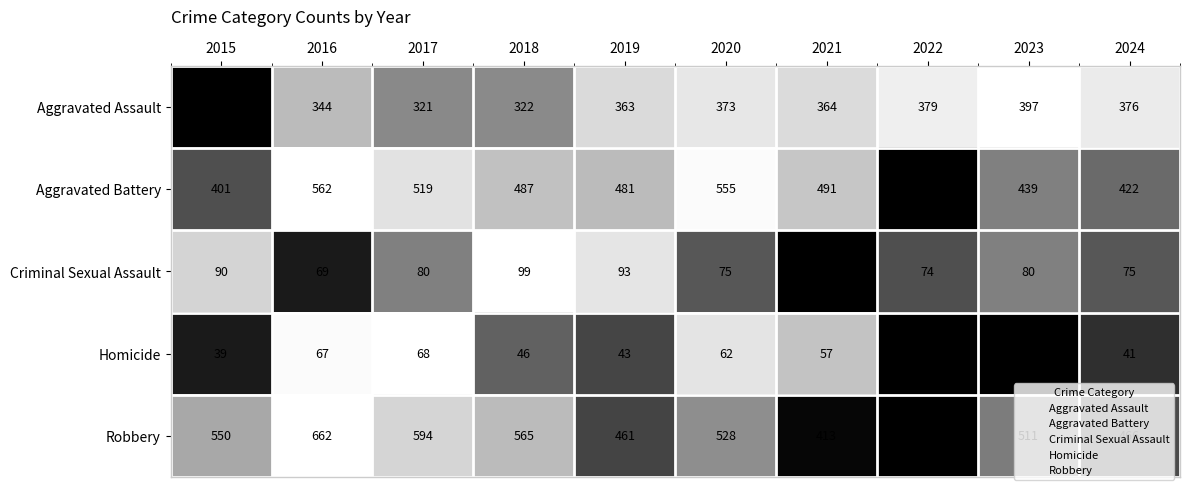

List the series in order of their peak value, lowest first.

Homicide, Criminal Sexual Assault, Aggravated Assault, Aggravated Battery, Robbery